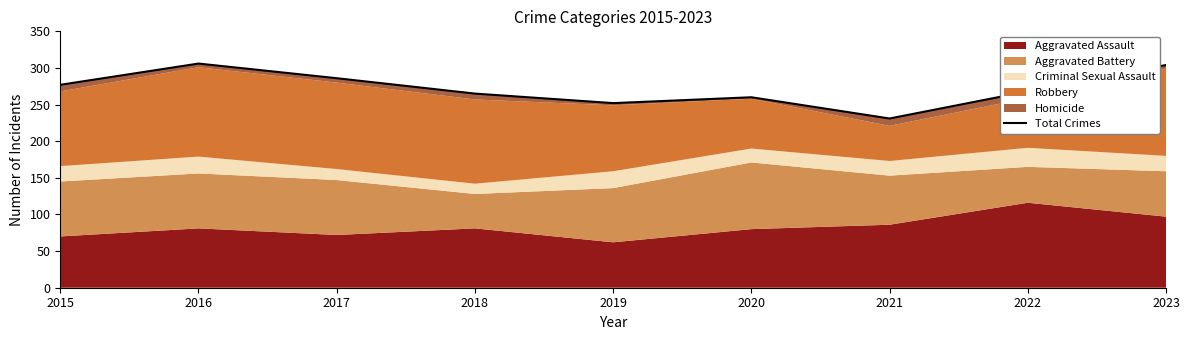

What is the maximum value shown in the chart?

306